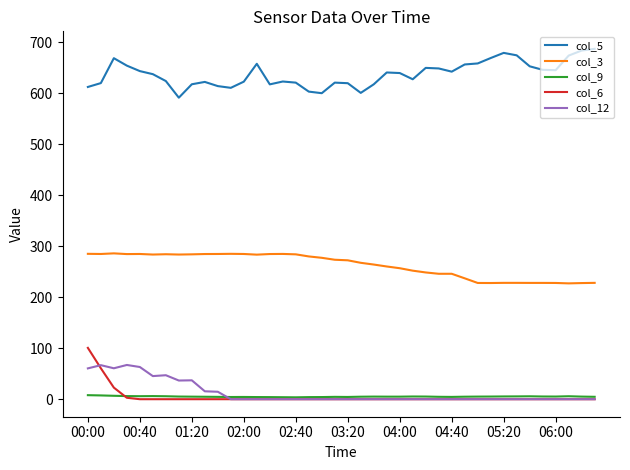

True or false: col_5 and col_3 cross at least once.

False